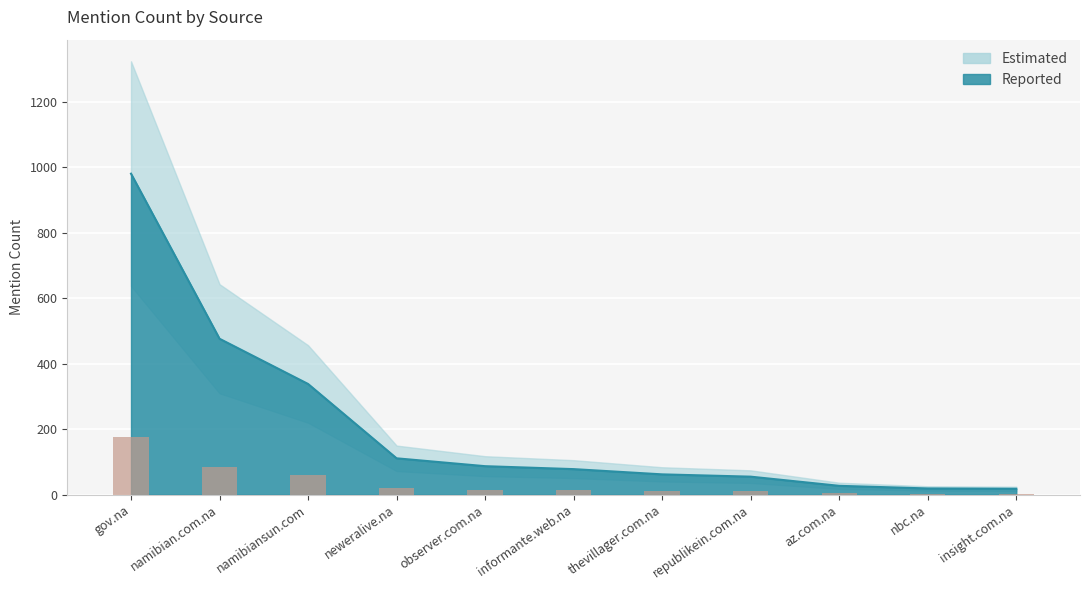

Reading left to right, what are all the values shown in this chart?

gov.na=980	namibian.com.na=476	namibiansun.com=338	neweralive.na=111	observer.com.na=87	informante.web.na=78	thevillager.com.na=62	republikein.com.na=55	az.com.na=27	nbc.na=19	insight.com.na=18